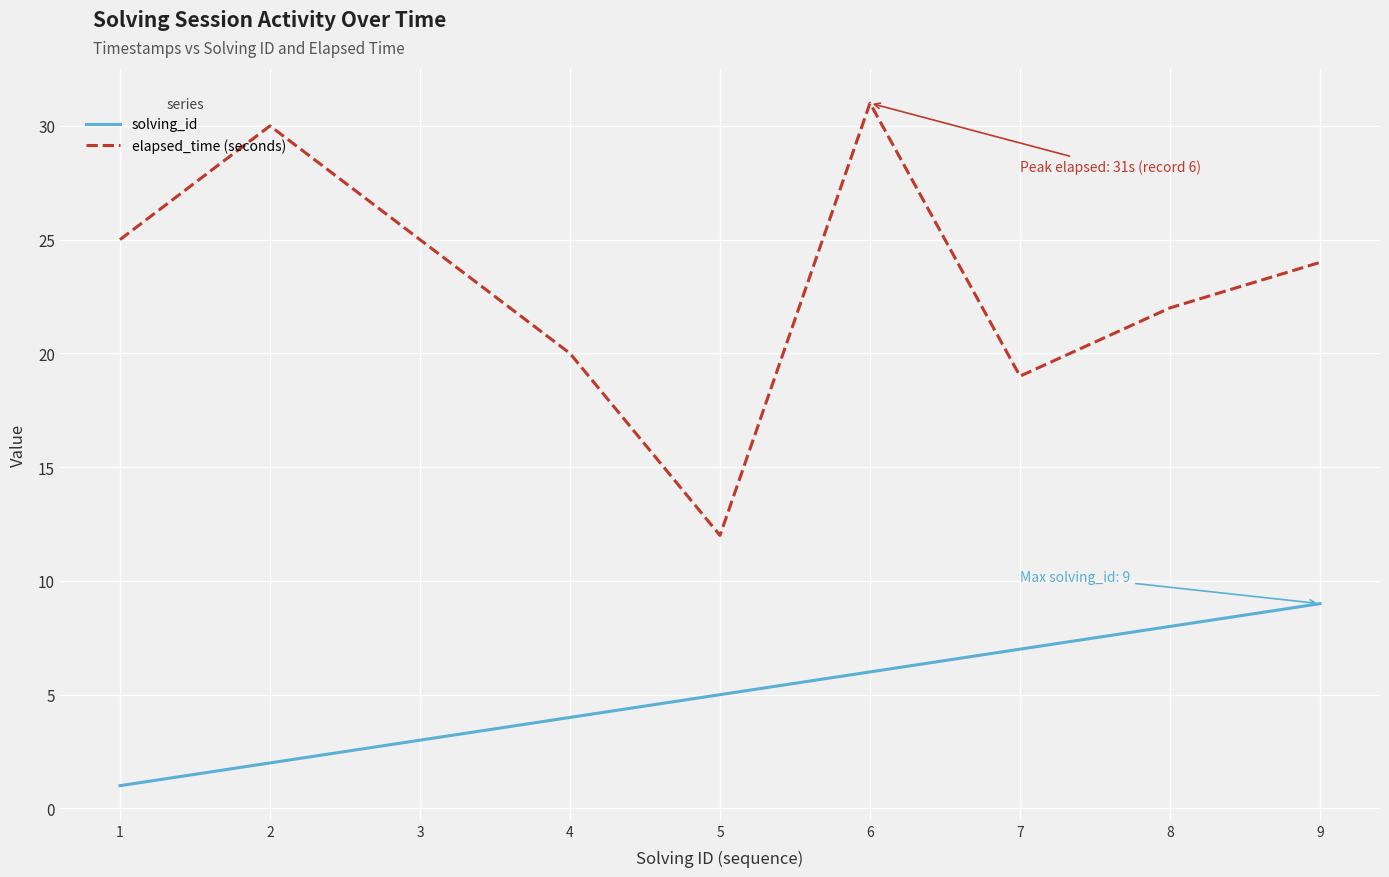

Does the chart display data point markers on the line(s)?

No